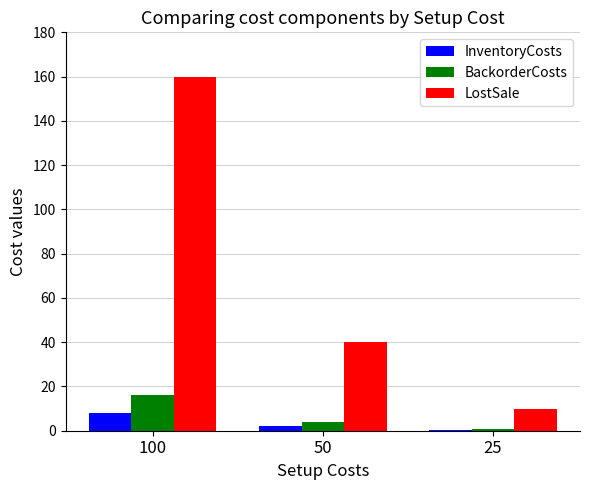

Is it true that LostSale equals 160.0 at 100?

True